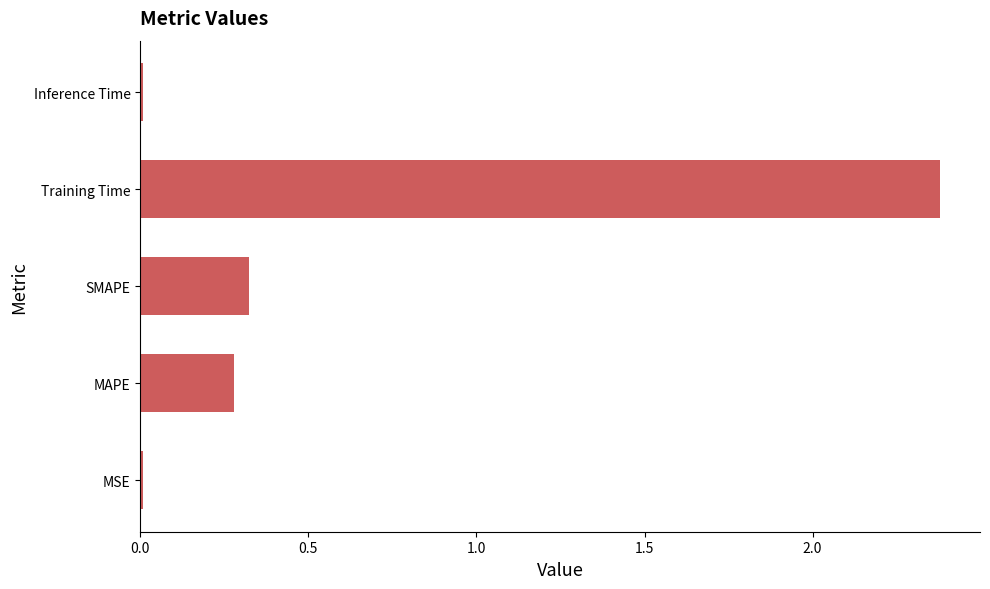

How many categories are shown in the chart?

5